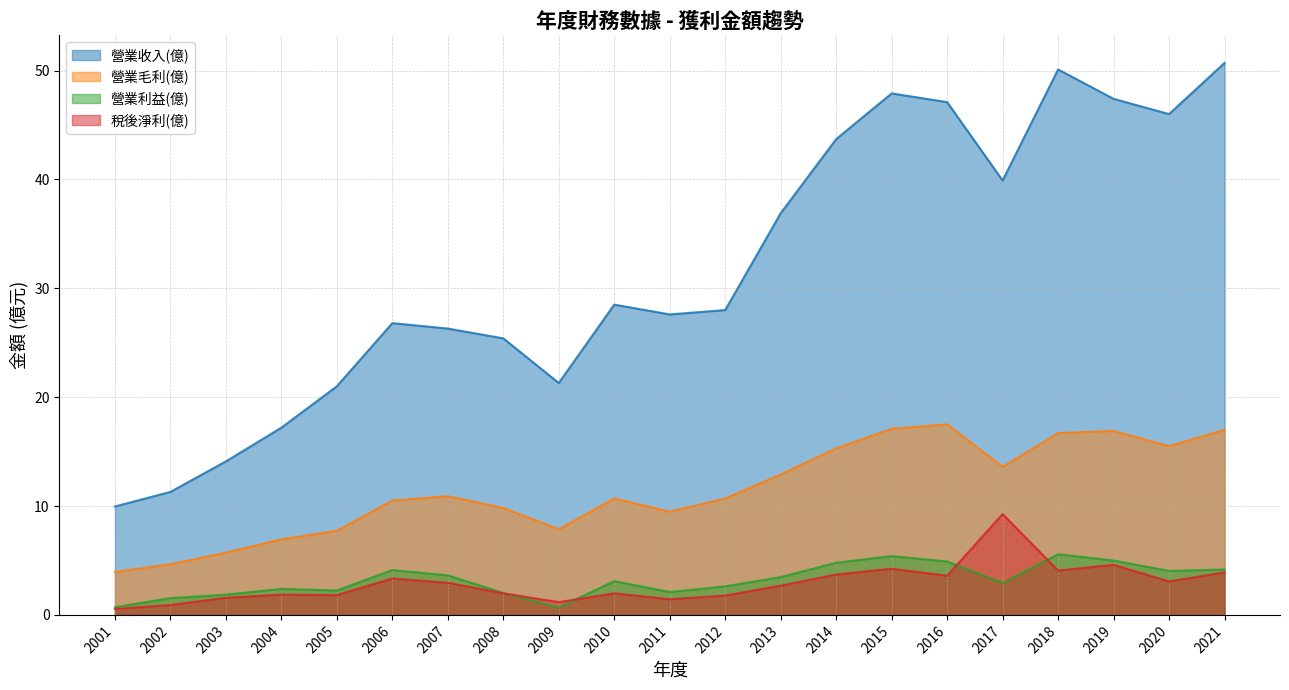

What are all the series names shown in the legend?

營業收入(億), 營業毛利(億), 營業利益(億), 稅後淨利(億)